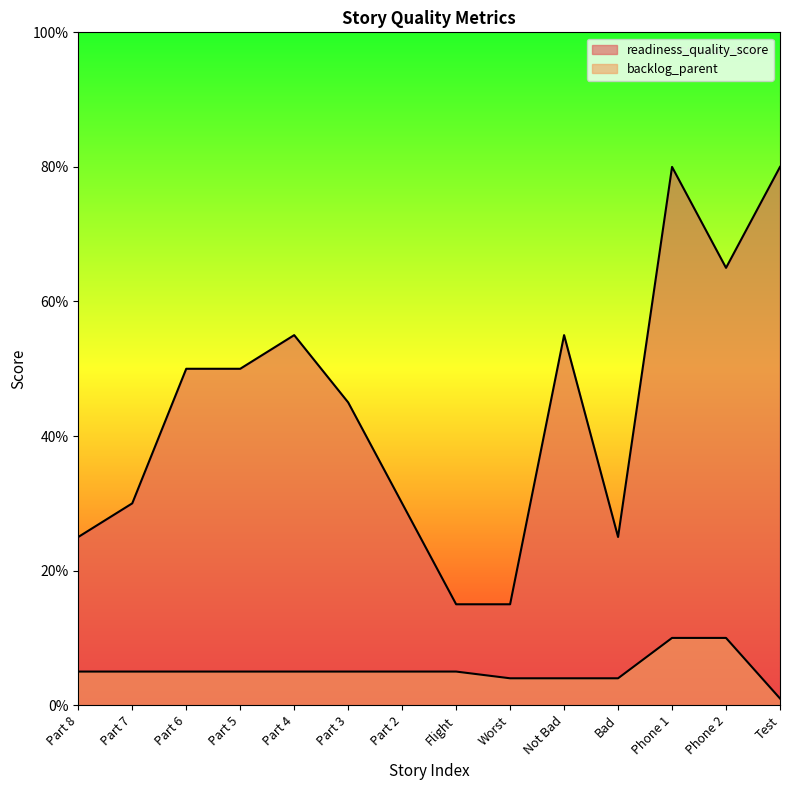

Count the number of data series in this chart.

2